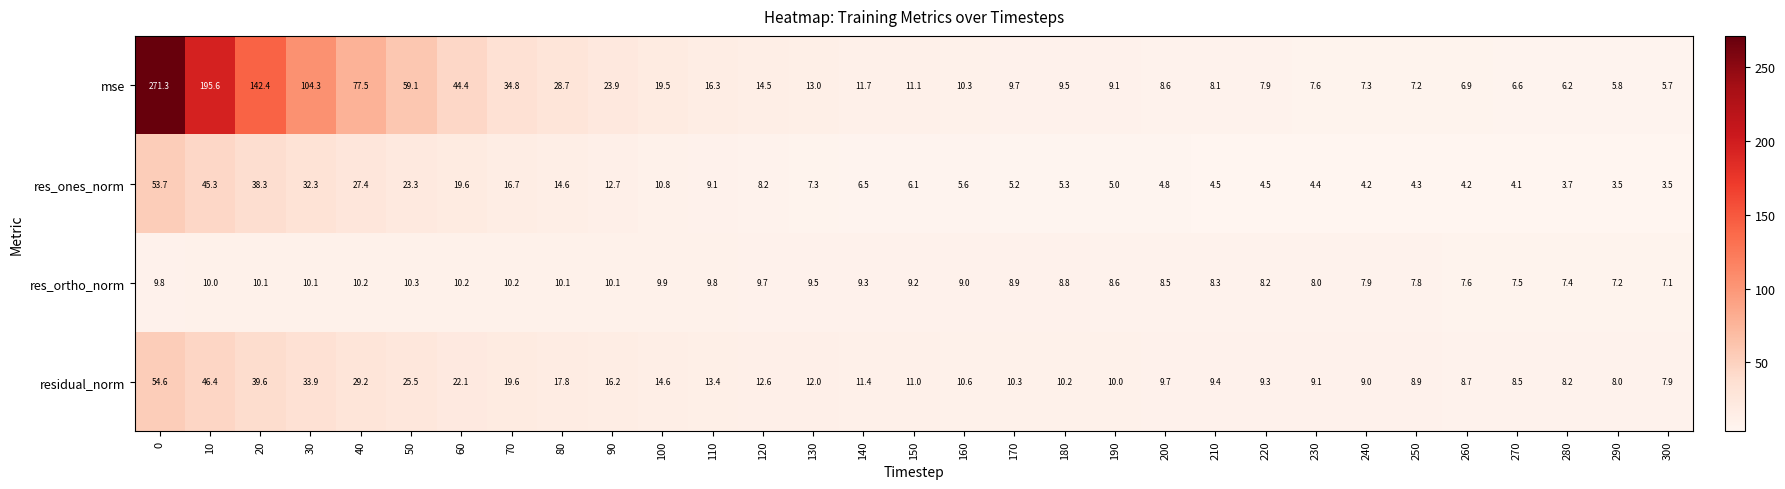

Which series changed the most between 40 and 220?

mse